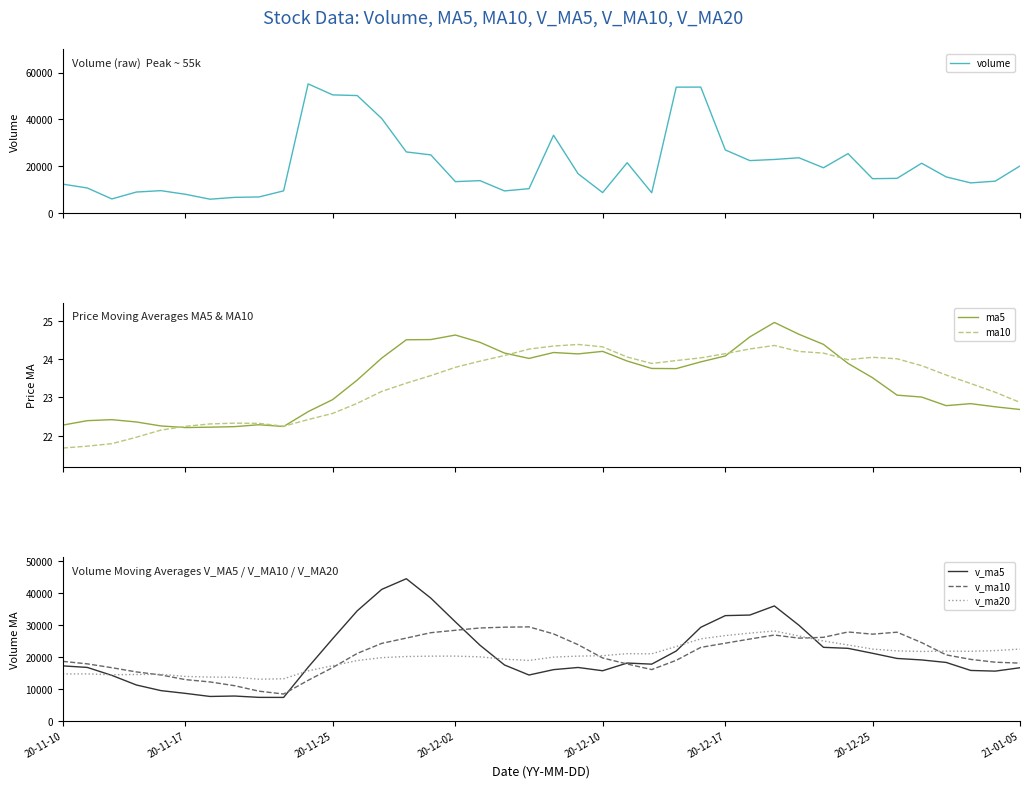

What is the highest value of the v_ma20 series?

28191.2